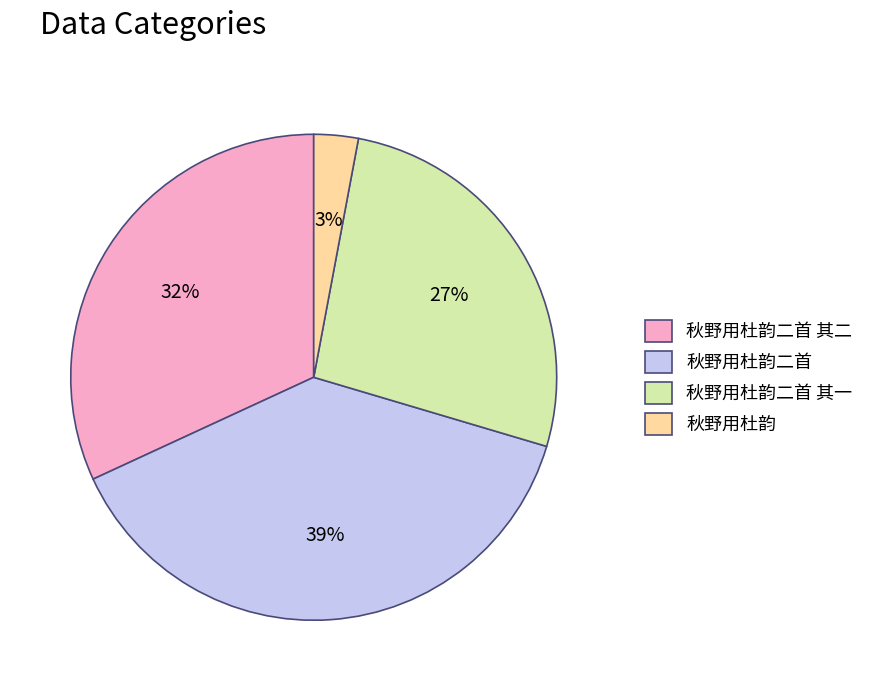

To the nearest percent, what is the difference between the largest and smallest slice percentages?

36%